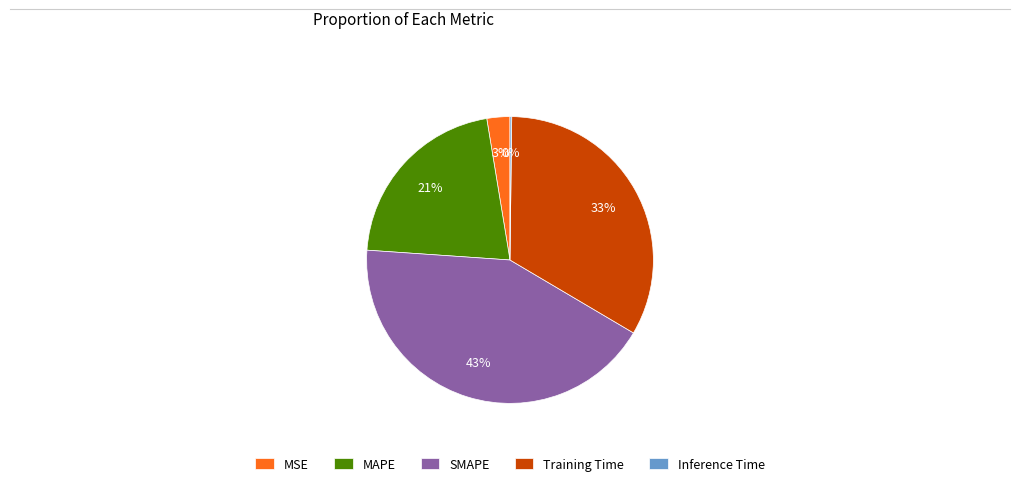

Do SMAPE and MSE together represent more than half of the pie?

No